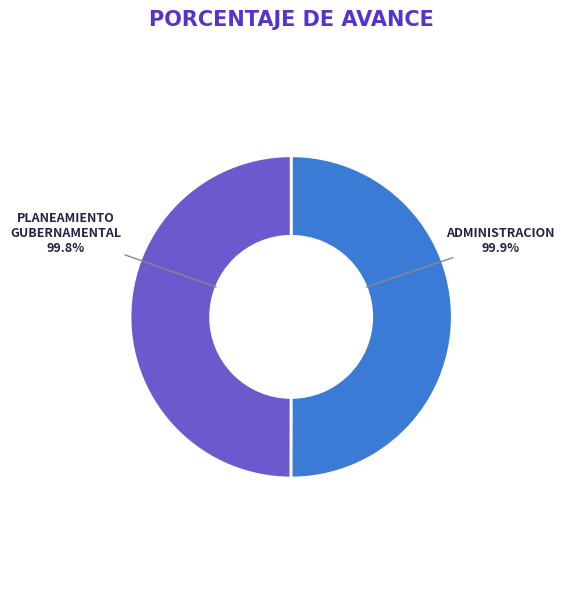

Rank the categories by value from lowest to highest.

006: PLANEAMIENTO GUBERNAMENTAL, 003: ADMINISTRACION